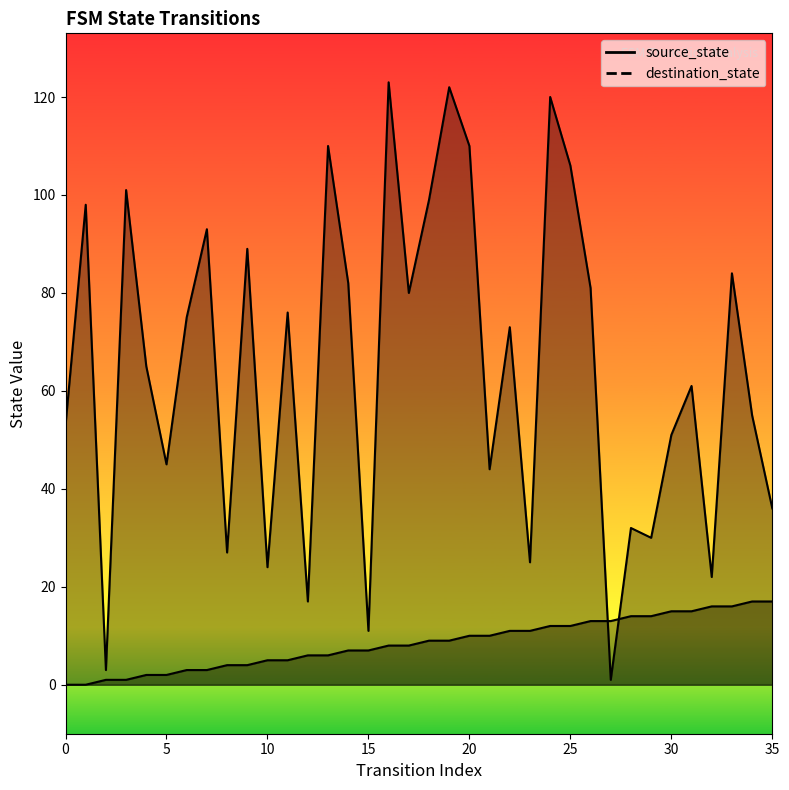

Reading right to left, extract all data points from this chart.

source_state: 35=17	34=17	33=16	32=16	31=15	30=15	29=14	28=14	27=13	26=13	25=12	24=12	23=11	22=11	21=10	20=10	19=9	18=9	17=8	16=8	15=7	14=7	13=6	12=6	11=5	10=5	9=4	8=4	7=3	6=3	5=2	4=2	3=1	2=1	1=0	0=0
destination_state: 35=36	34=55	33=84	32=22	31=61	30=51	29=30	28=32	27=1	26=81	25=106	24=120	23=25	22=73	21=44	20=110	19=122	18=99	17=80	16=123	15=11	14=82	13=110	12=17	11=76	10=24	9=89	8=27	7=93	6=75	5=45	4=65	3=101	2=3	1=98	0=53